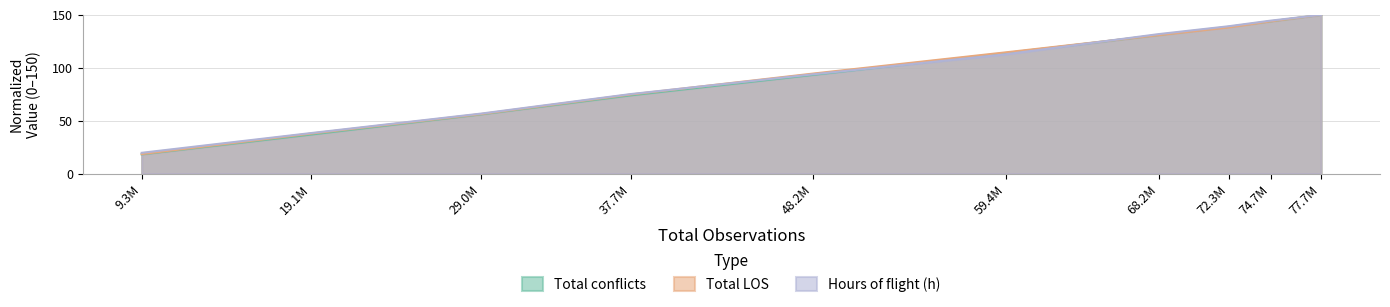

Where do Total conflicts and Total LOS first cross each other?

59.4M and 68.2M